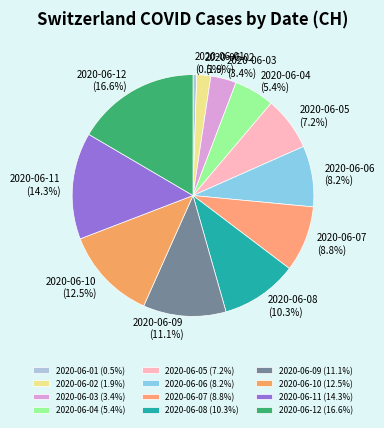

What portion of the pie excludes 2020-06-07?

91.2%